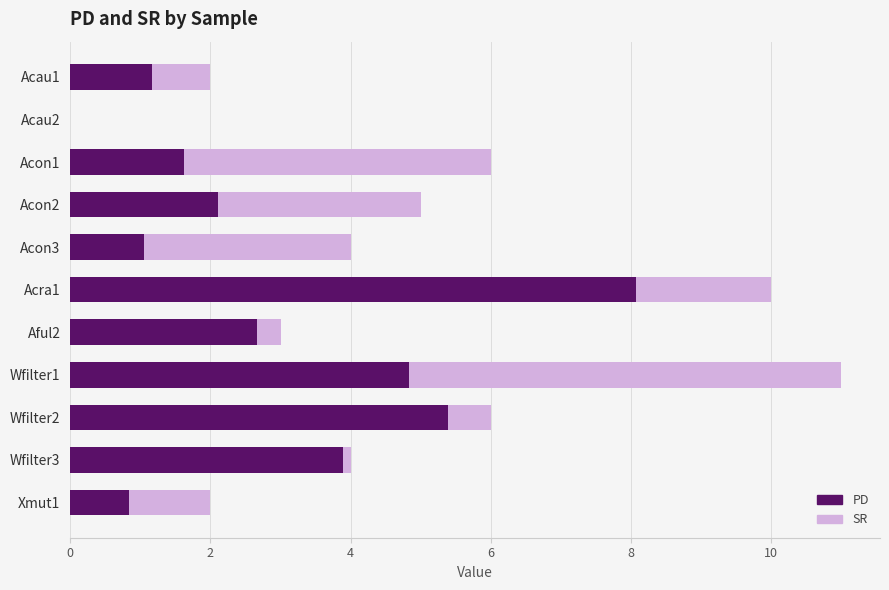

How many bars are there in total?

22